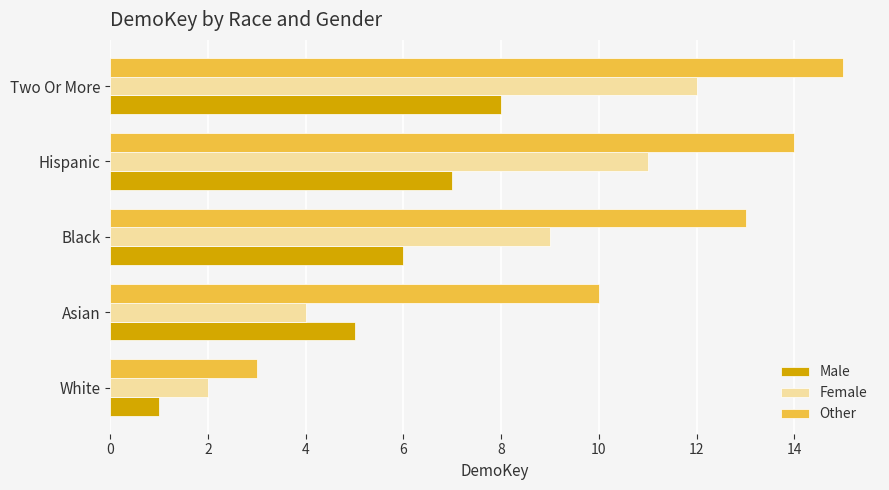

The value of Female at Black is 9. True or false?

True